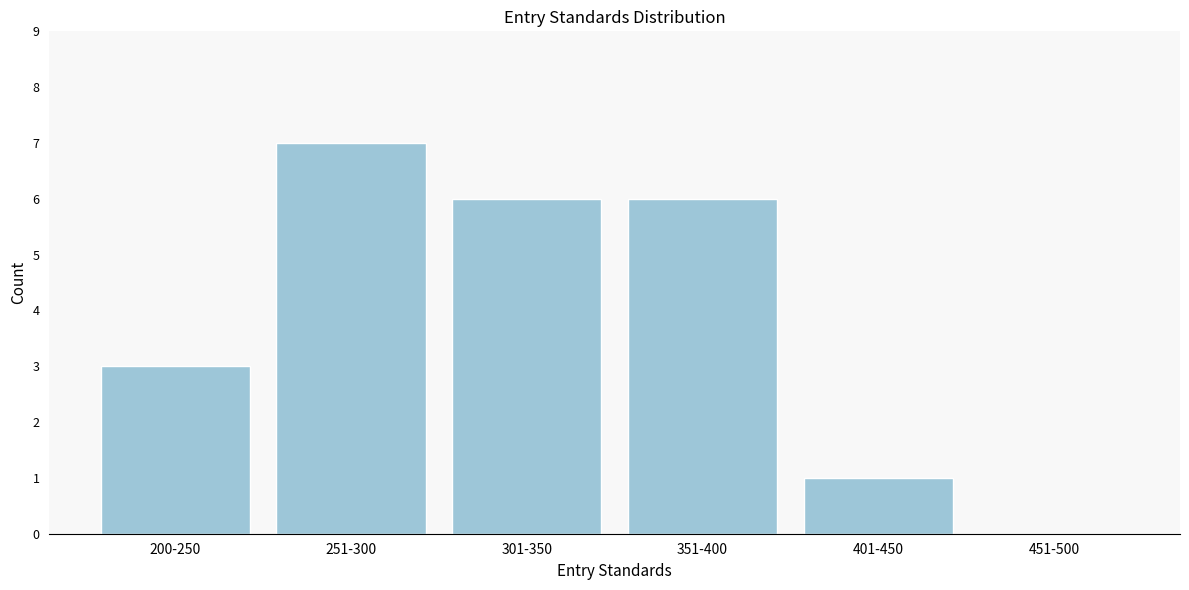

Reading left to right, extract all data points from this chart.

200-250=3	251-300=7	301-350=6	351-400=6	401-450=1	451-500=0